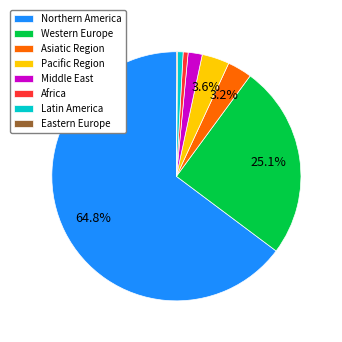

What percentage is the Northern America slice, to the nearest percent?

65%